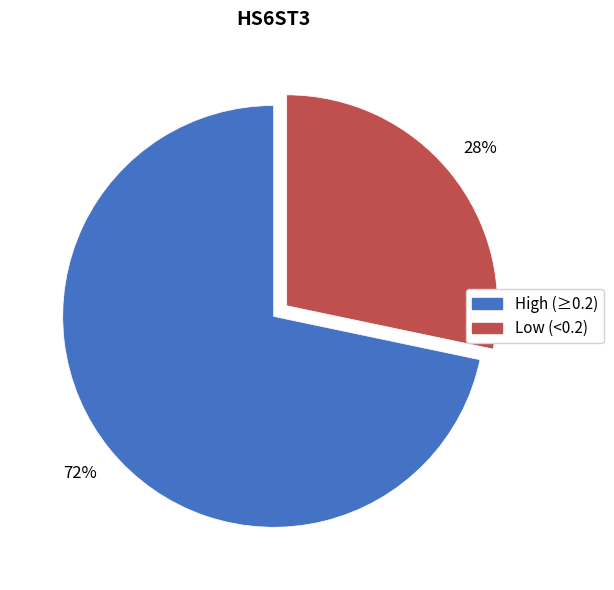

Does any single category account for the majority?

Yes